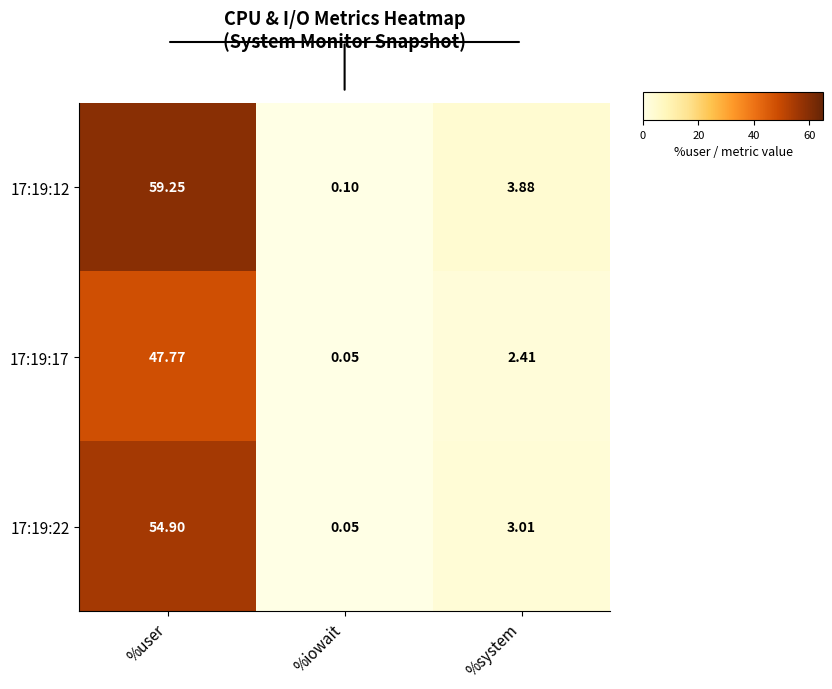

What is the minimum value shown in the chart?

0.1